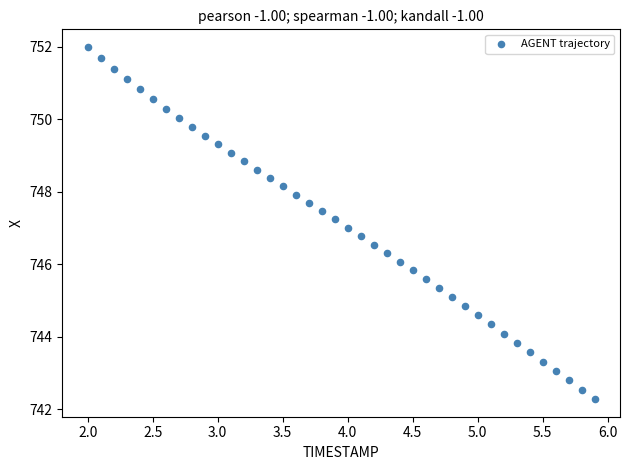

What is the range of Y values (max minus min)?

9.7